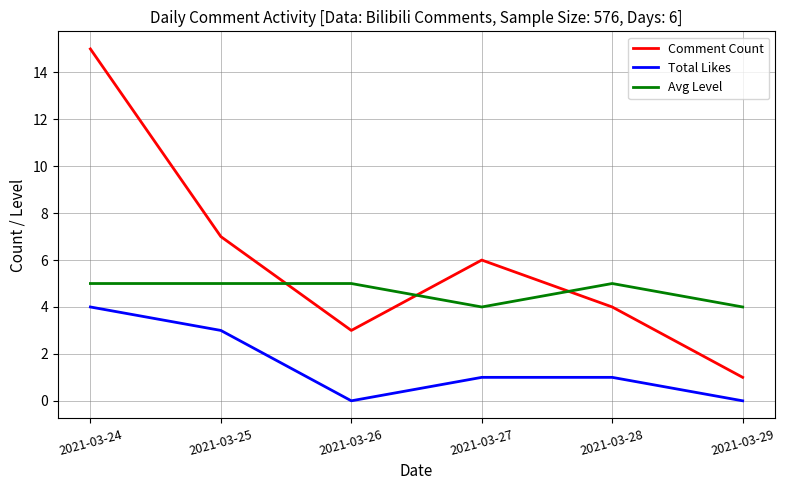

Rank the series at 2021-03-25 from lowest to highest value.

Total Likes, Avg Level, Comment Count